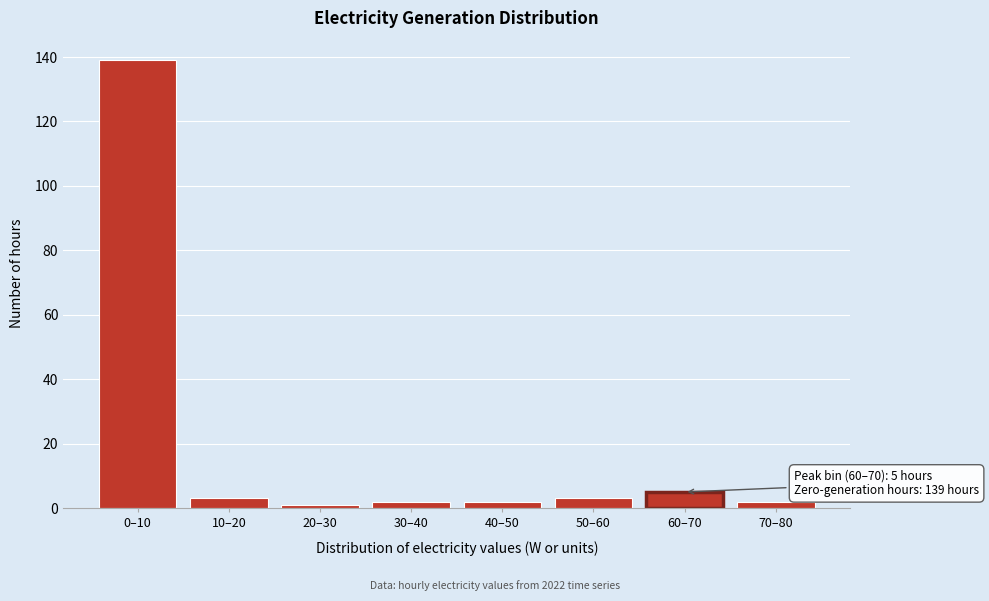

Reading left to right, what are all the values shown in this chart?

139	3	1	2	2	3	5	2